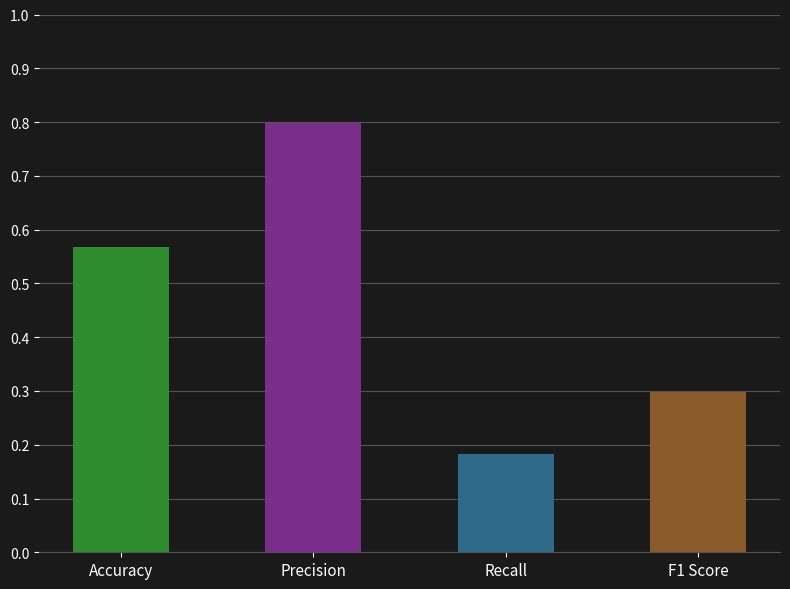

Is it true that the value at Precision is 0.8?

True